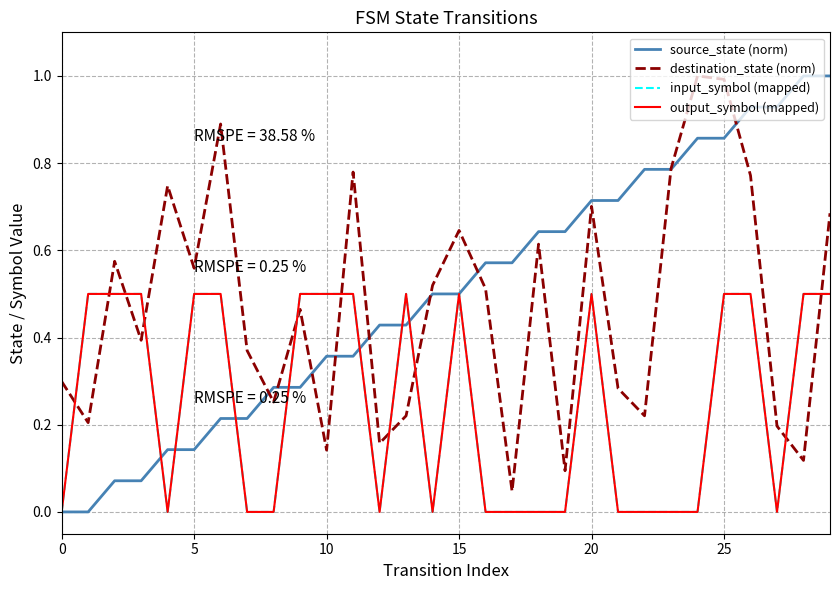

What is the difference between the maximum and second lowest values in the source_state (norm) series?

1.0